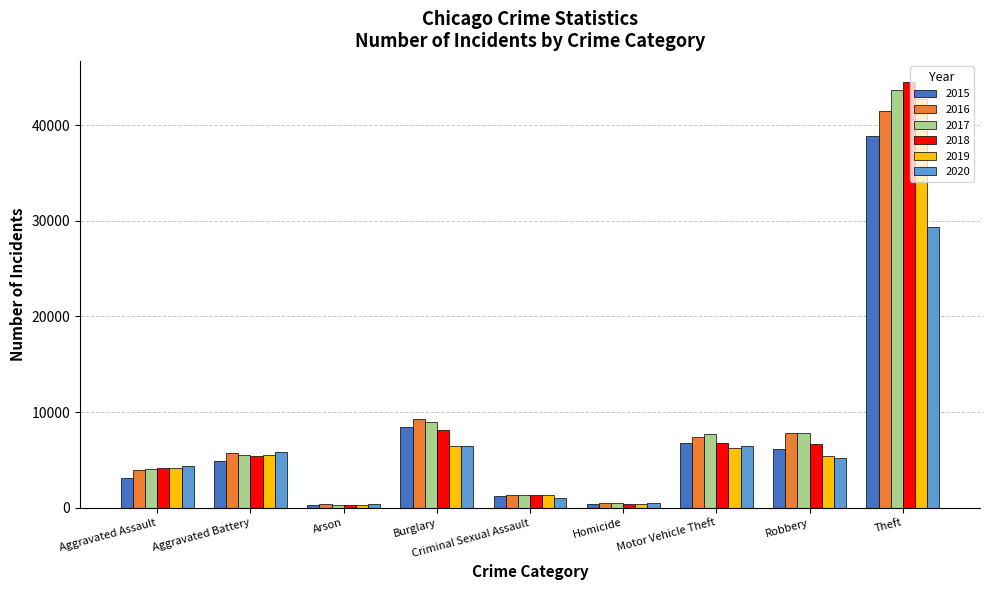

Count the number of data series in this chart.

6